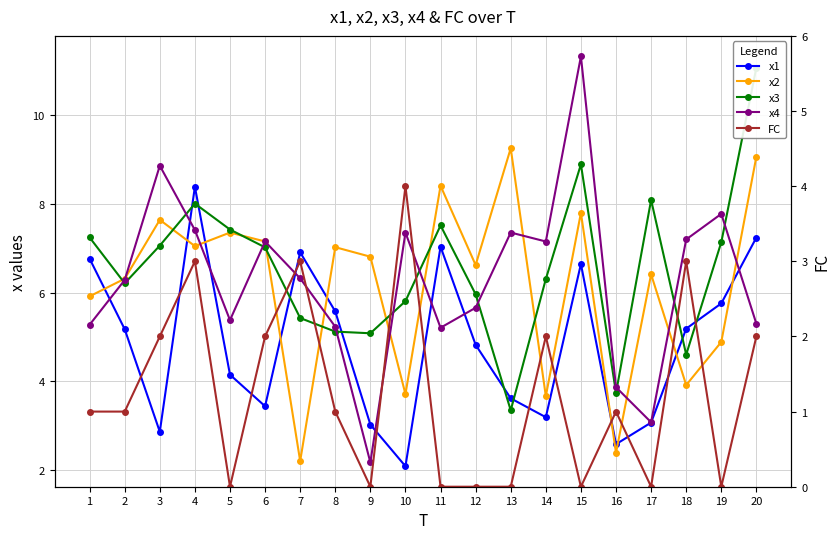

The x4 series shows 5.2 at 11. True or false?

True